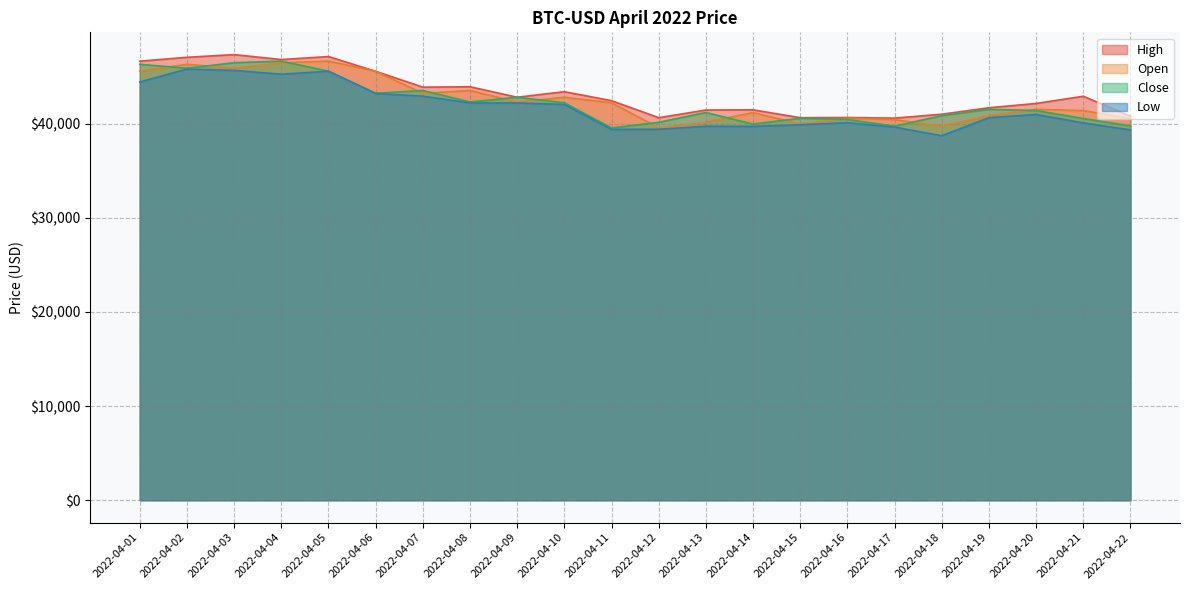

Reading left to right, extract all data points from this chart.

High: 46616.2	47028.3	47313.5	46791.1	47106.1	45544.4	43860.7	43903.0	42786.8	43376.4	42424.6	40617.6	41430.1	41451.5	40617.7	40633.7	40570.7	40986.3	41673.0	42126.3	42893.6	40777.8
Open: 45554.2	46285.5	45859.1	46445.3	46624.5	45544.4	43207.5	43505.1	42282.1	42781.1	42201.0	39533.7	40123.6	41160.2	39939.4	40552.3	40417.8	39721.2	40828.2	41501.7	41371.5	40525.9
Close: 46281.6	45868.9	46453.6	46622.7	45556.0	43206.7	43503.8	42287.7	42782.1	42207.7	39521.9	40127.2	41166.7	39935.5	40553.5	40424.5	39717.0	40826.2	41502.8	41374.4	40527.4	39740.3
Low: 44403.1	45782.5	45634.1	45235.8	45544.8	43194.0	42899.9	42183.3	42183.3	42021.2	39373.1	39388.3	39712.7	39695.7	39866.8	40078.4	39620.9	38696.2	40618.6	40961.1	40063.8	39315.4